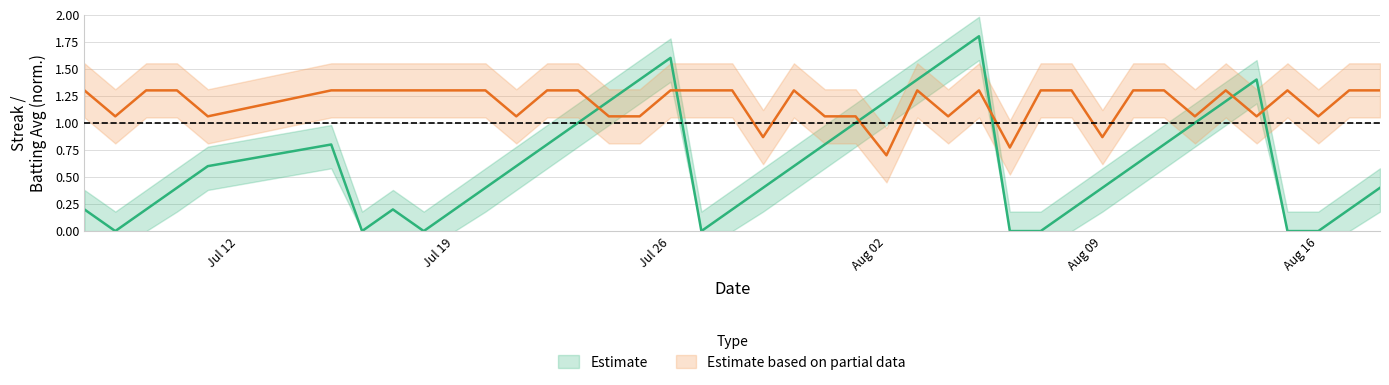

The streak series shows 0.1 at Jul 19. True or false?

False